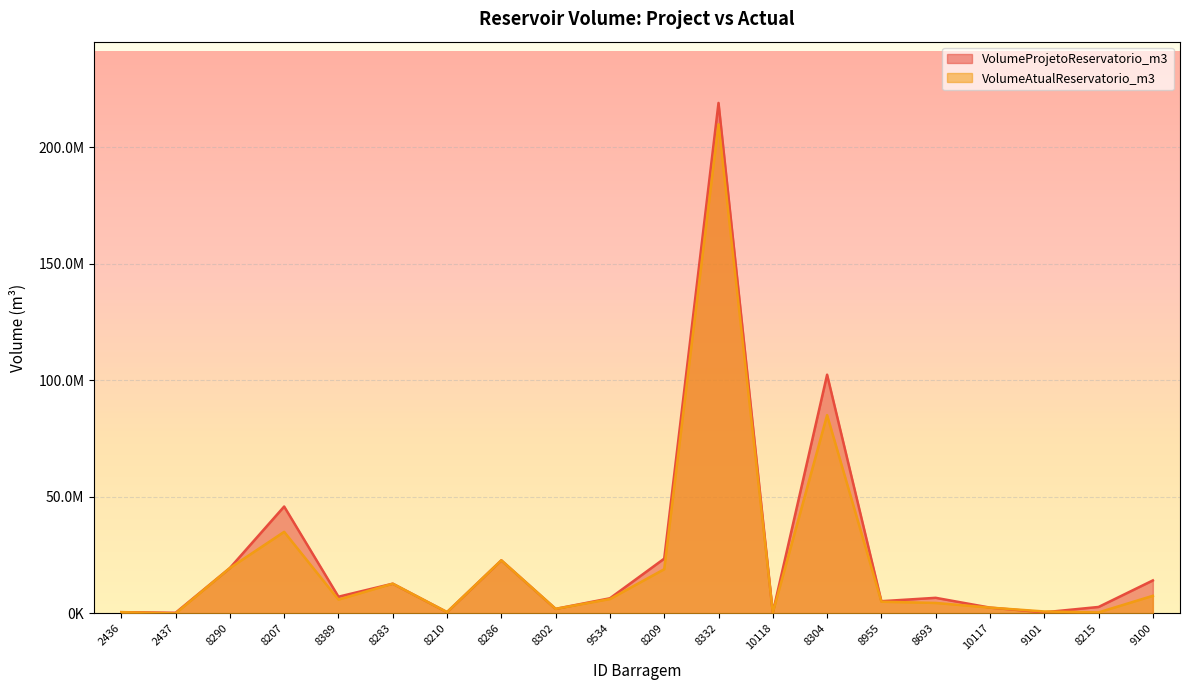

What is the minimum value shown in the chart?

14160.7